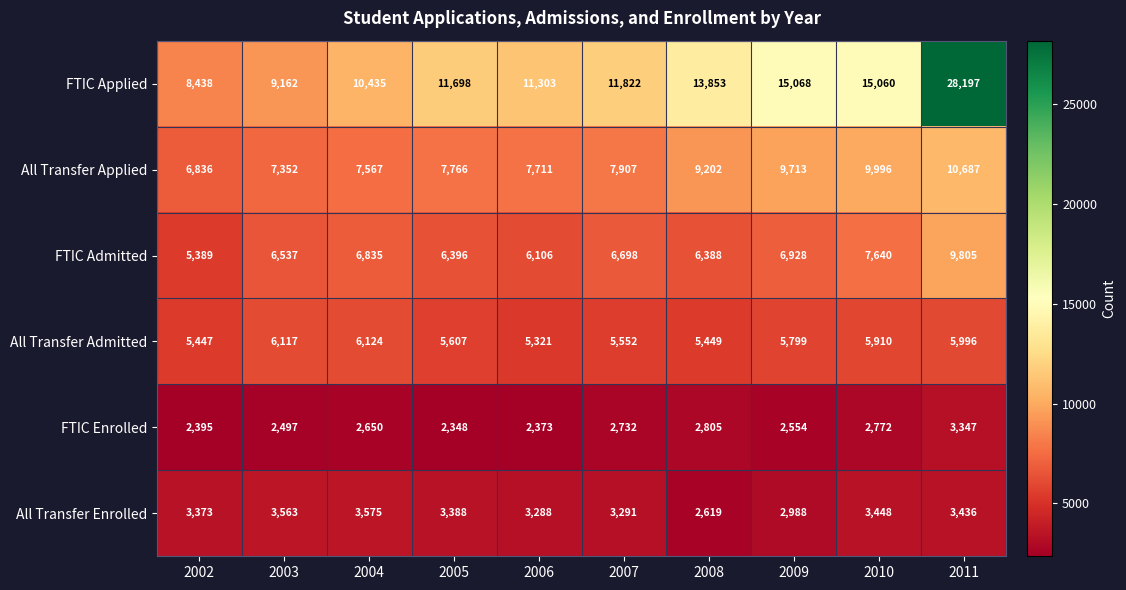

What is the greatest value displayed?

28197